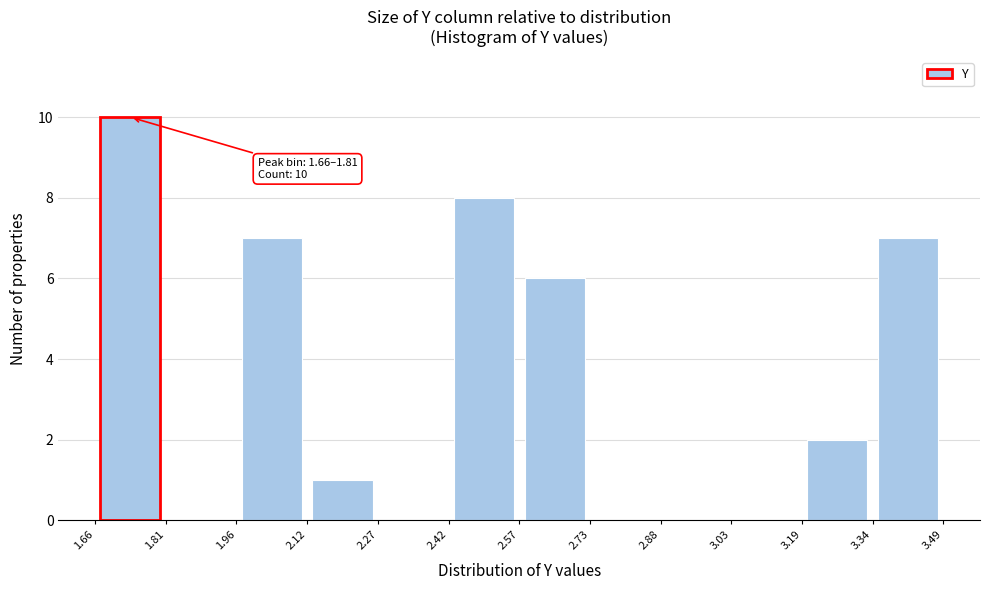

Over which range of the x-axis is the bar tallest?

1.66 to 1.81